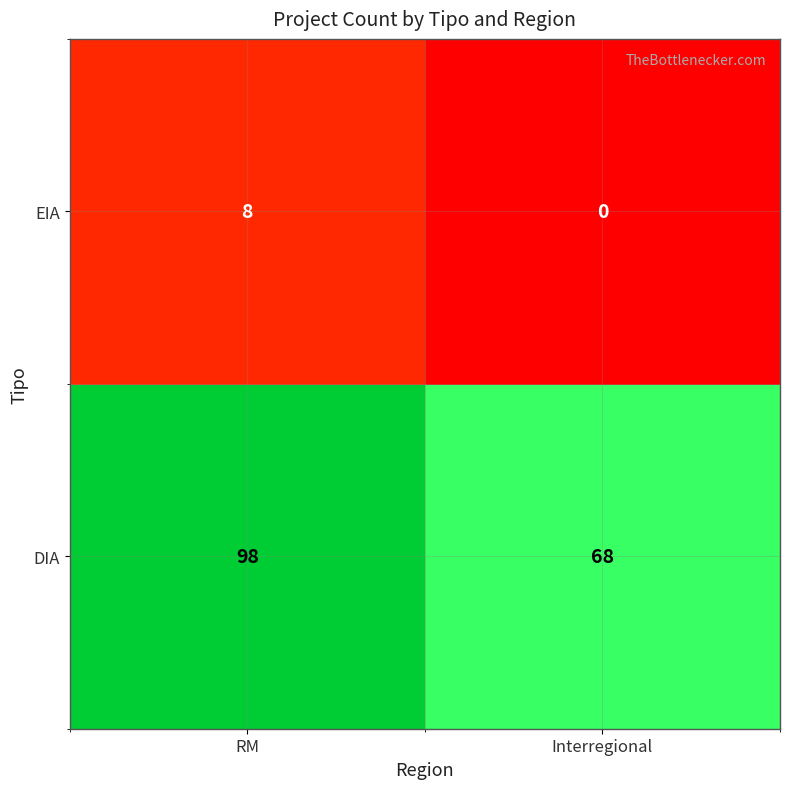

Reading left to right, extract all data points from this chart.

EIA: RM=8	Interregional=0
DIA: RM=98	Interregional=68